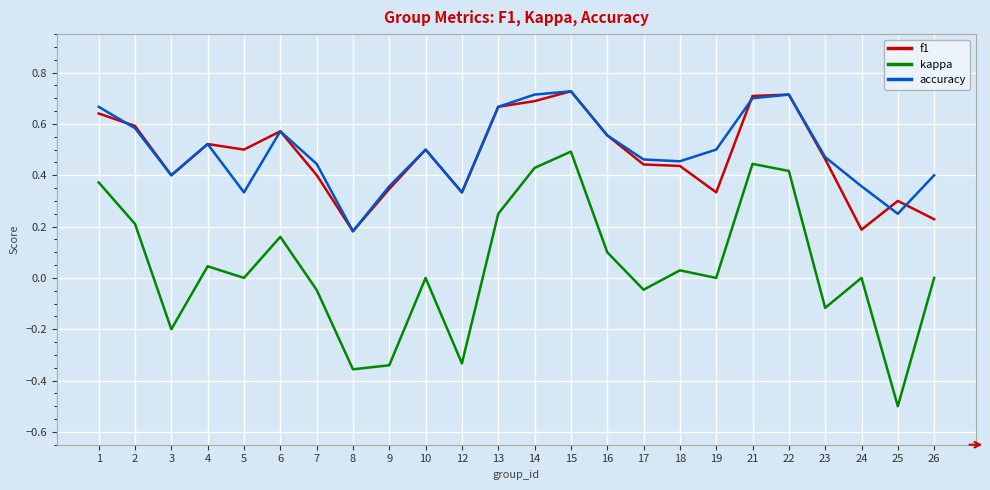

Rank the series at 26 from lowest to highest value.

kappa, f1, accuracy